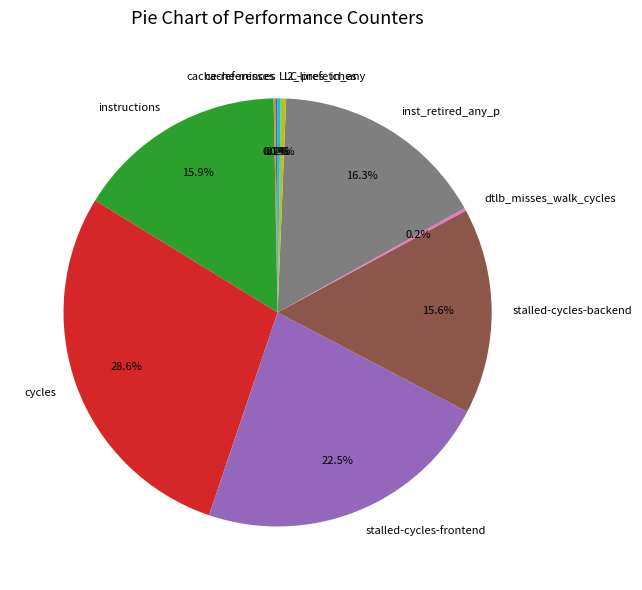

Does cycles account for over 50% of the chart?

No